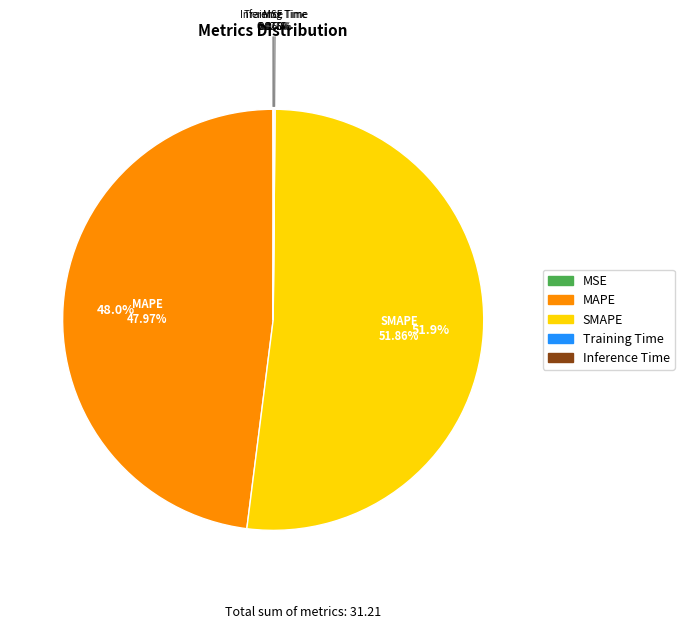

The MSE slice represents 0% of the pie. True or false?

True